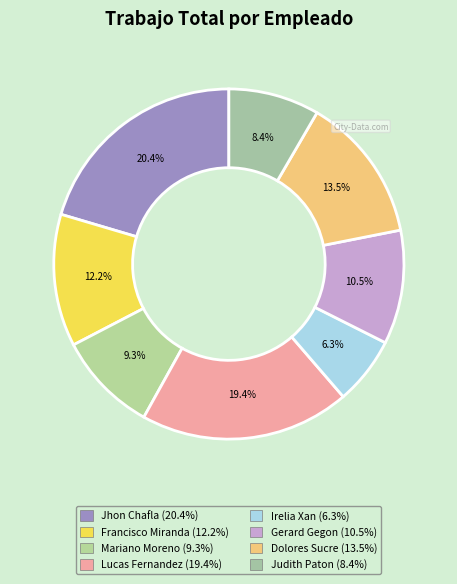

What is the largest slice in the pie chart?

Jhon Chafla